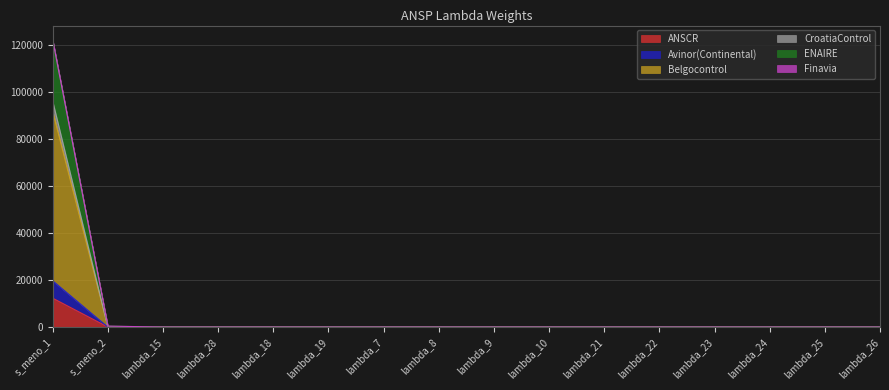

What is the label of the 7th point from the right?

lambda_10